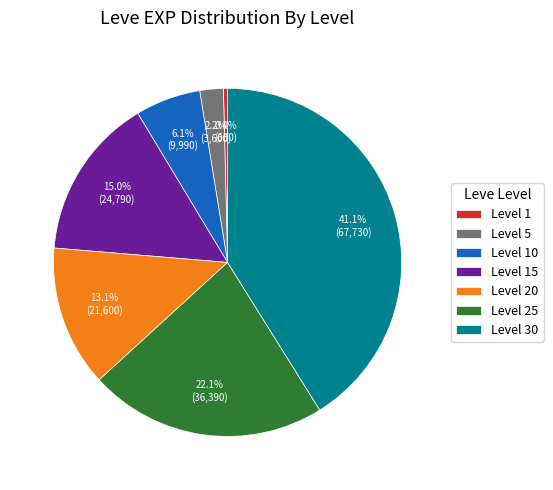

Does Level 5 represent more than half of the total?

No